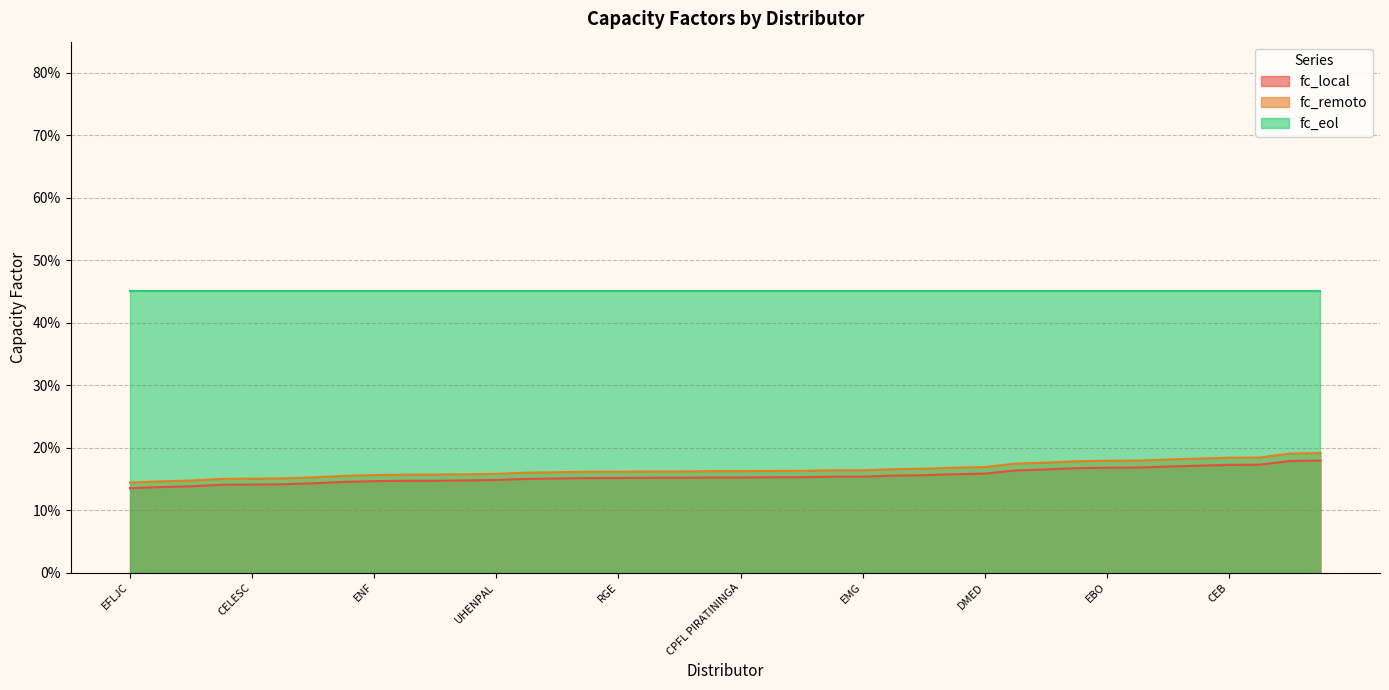

What are all the series names shown in the legend?

fc_local, fc_remoto, fc_eol